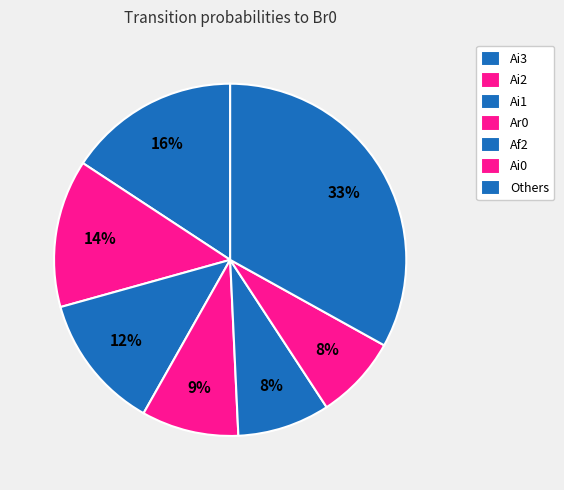

How many segments does this pie chart have?

7